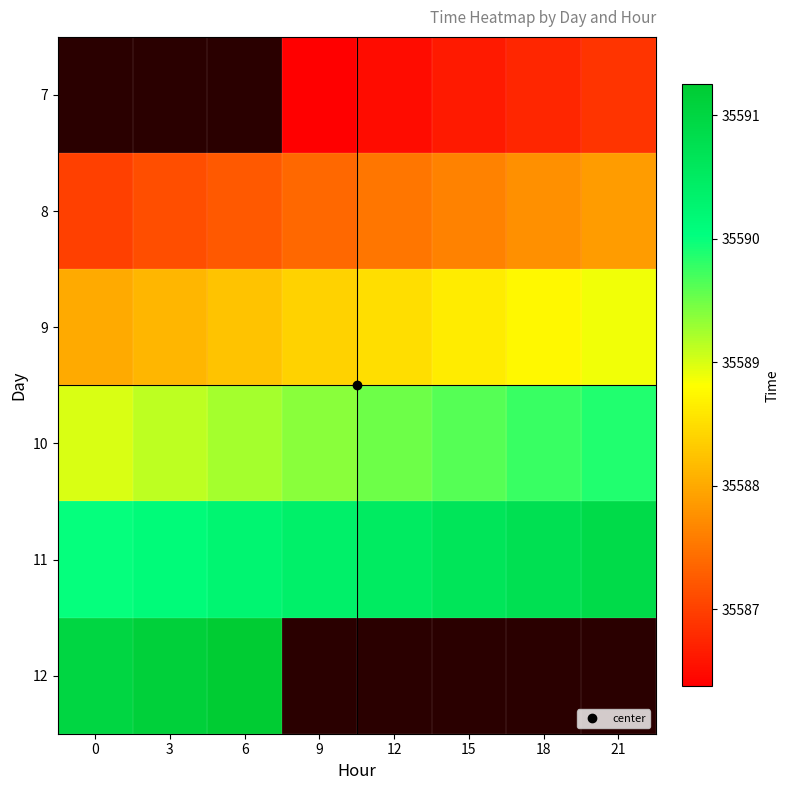

What is the maximum value shown in the chart?

35591.2